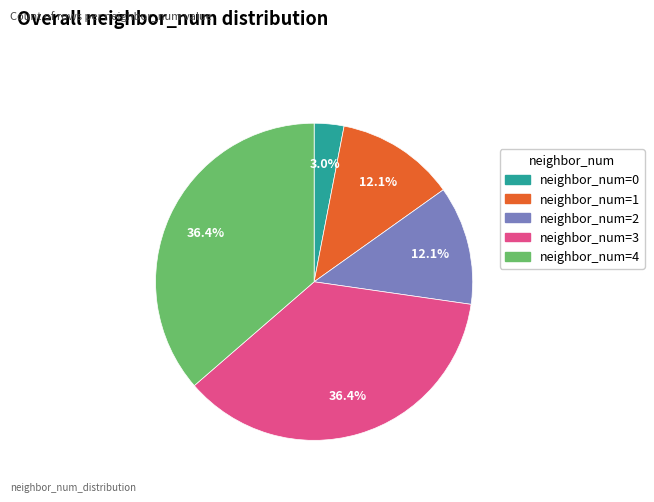

Is there a majority slice in this chart?

No